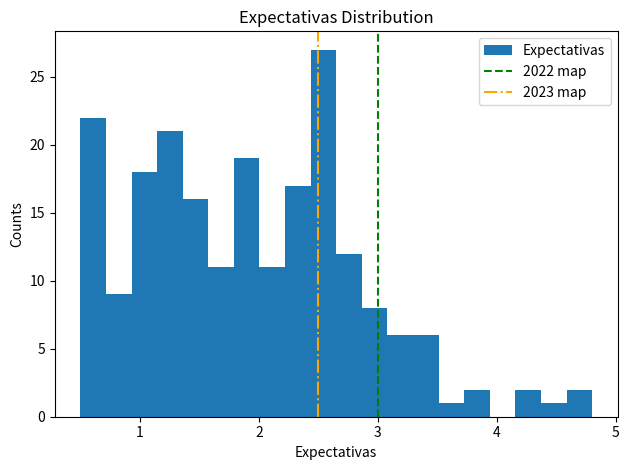

Around what value on the x-axis is the tallest bar? Give the approximate position of its centre, as read against the axis.

2.5